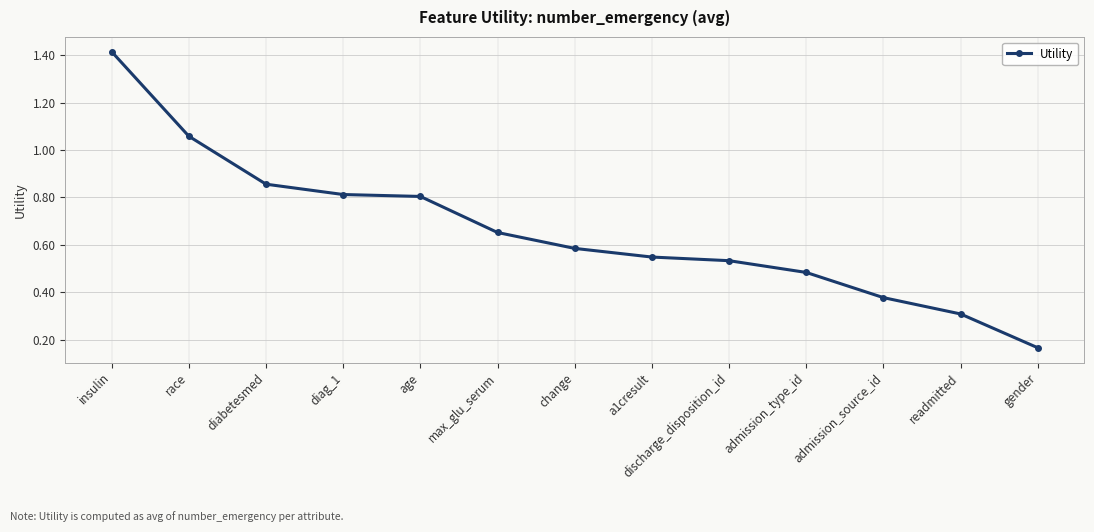

The chart shows a value of 1.4 at diag_1. True or false?

False